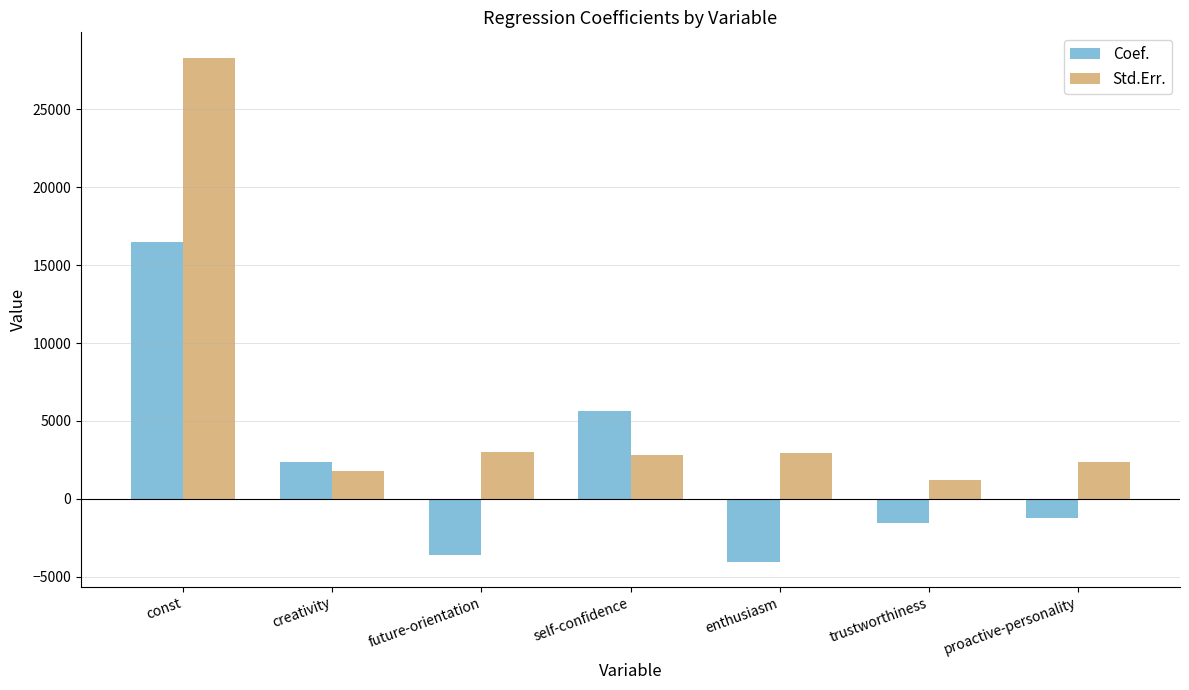

True or false: Std.Err. has a value of 2929.1 at enthusiasm.

True